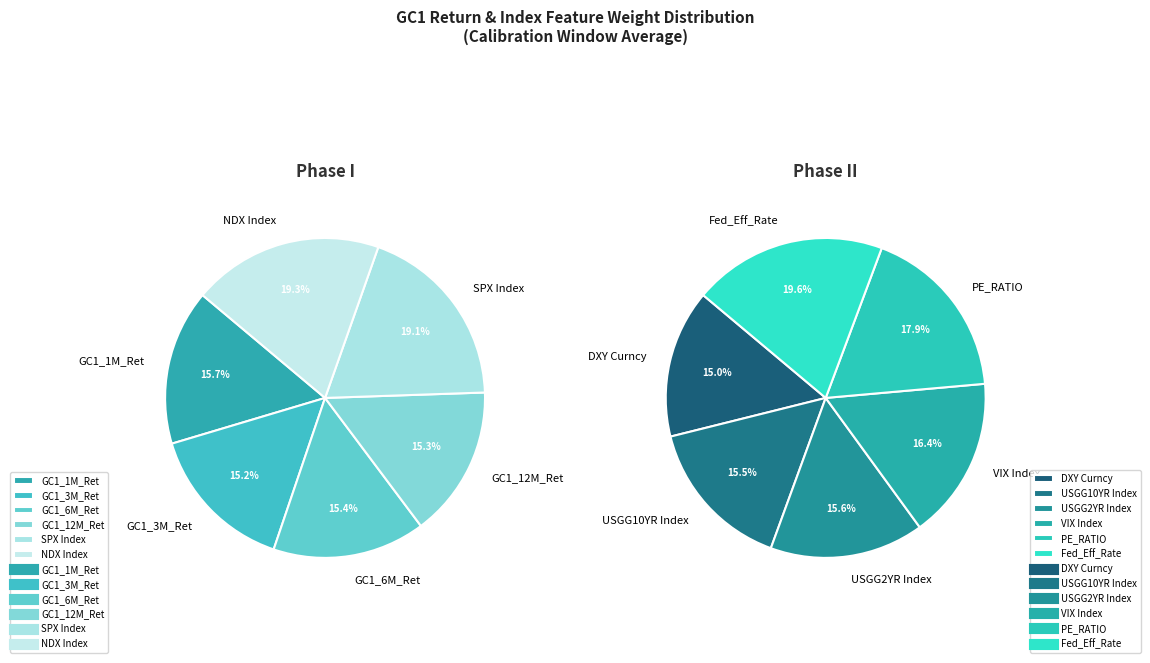

Does NDX Index represent more than half of the total?

No